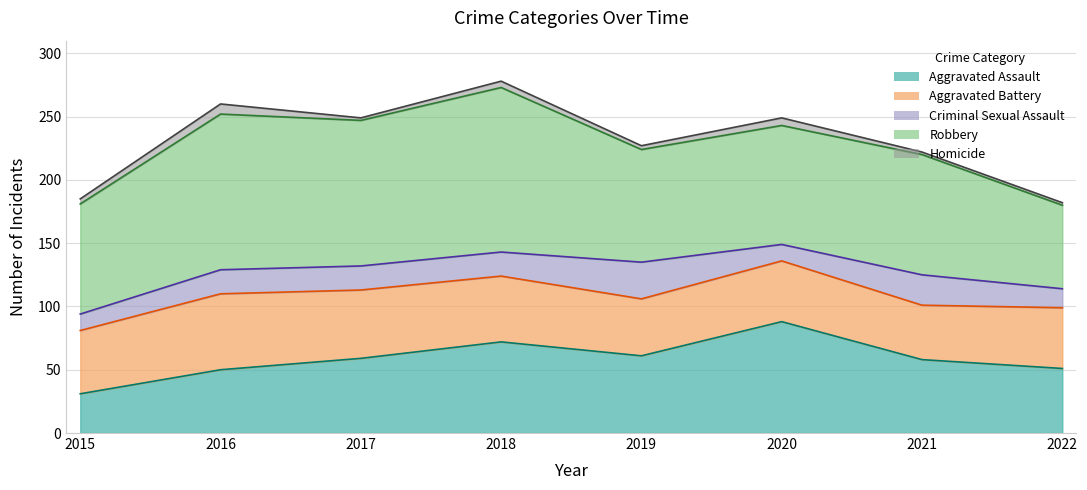

Is it true that Aggravated Battery equals 77 at 2019?

False